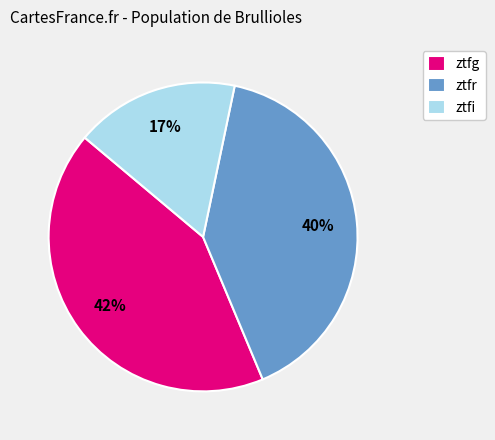

Does ztfg represent more than half of the total?

No